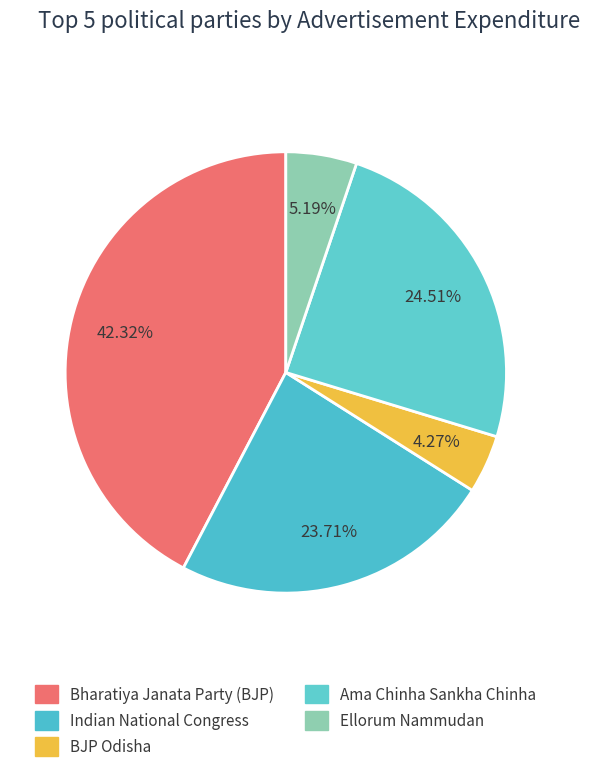

Does any single category account for the majority?

No